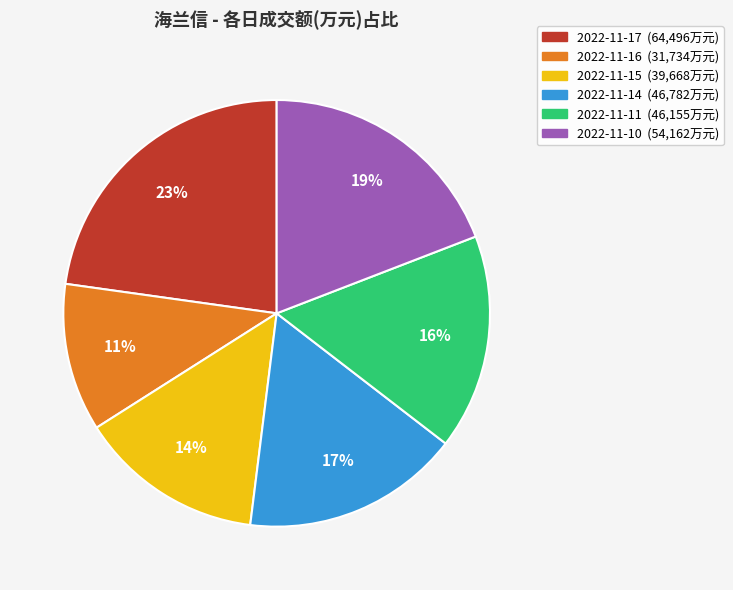

To the nearest percent, what is the combined percentage of 2022-11-14 and 2022-11-11?

33%